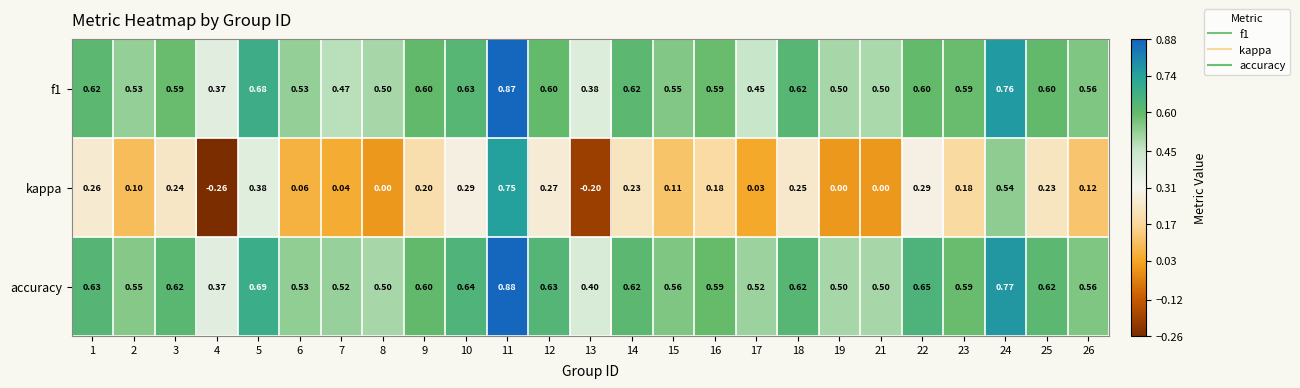

Which series changed the most between 3 and 24?

kappa